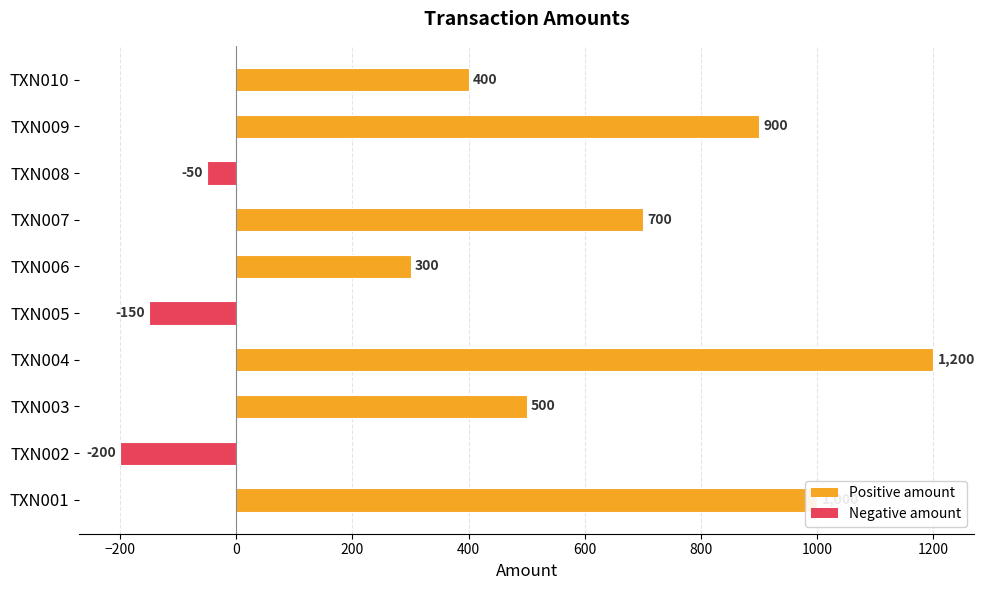

Read the value at TXN005.

-150